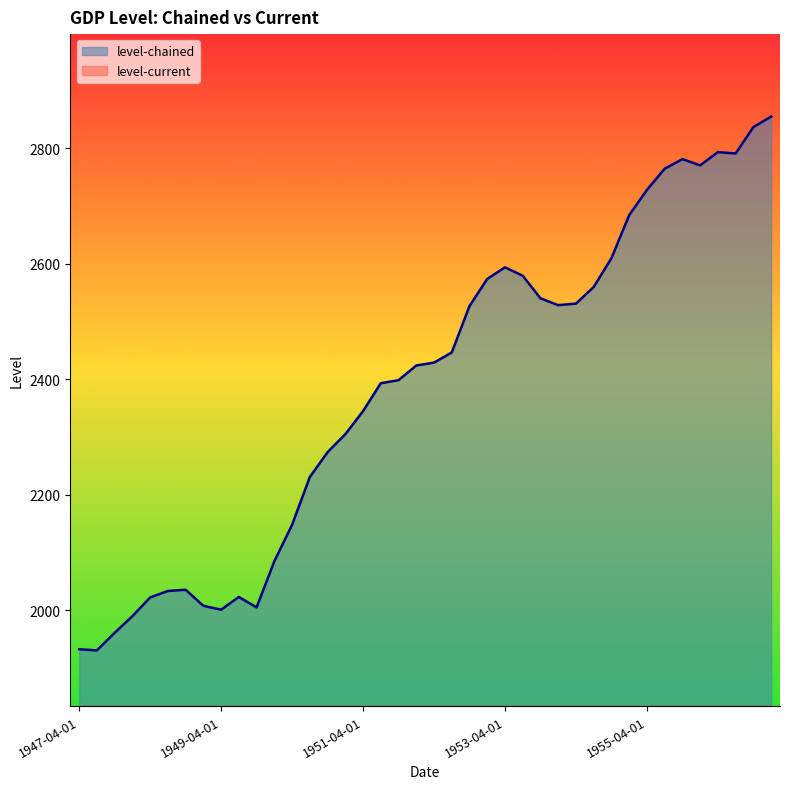

True or false: level-chained and level-current intersect in this chart.

False